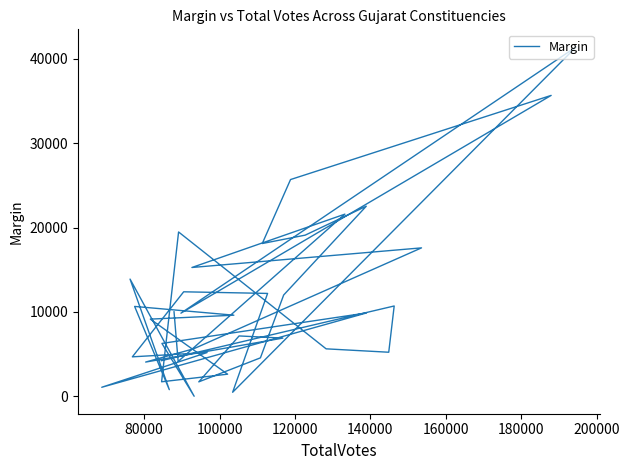

How many values are below 9616?

20